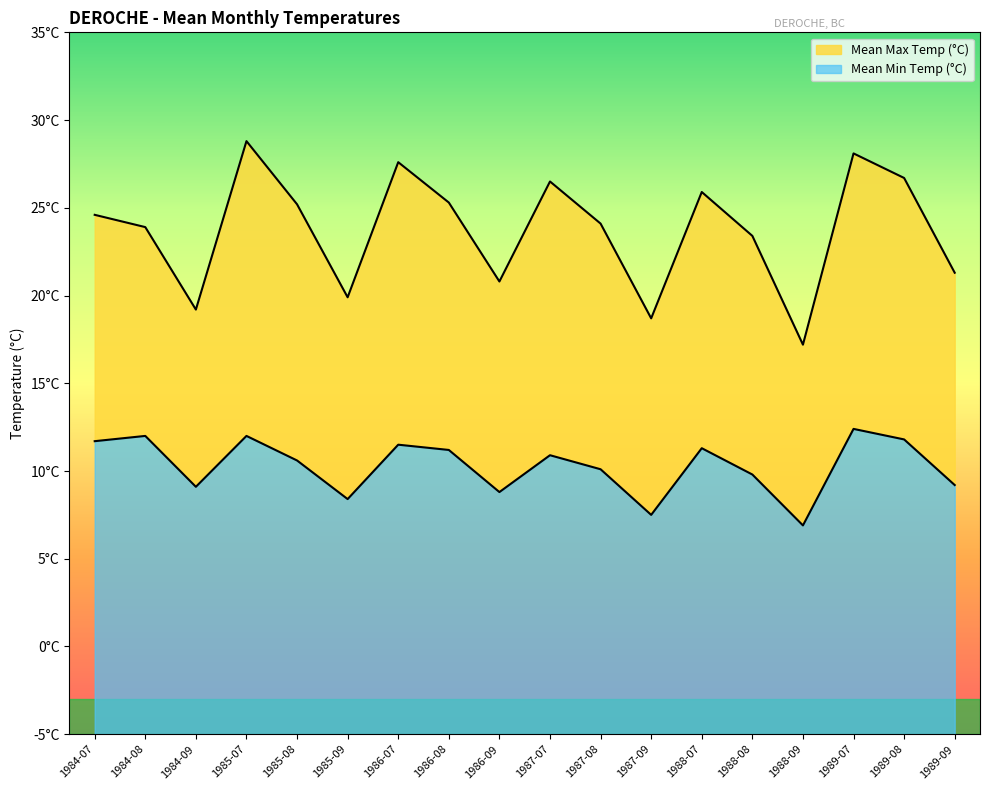

At which category does Mean Max Temp (°C) reach its first local peak?

1985-07